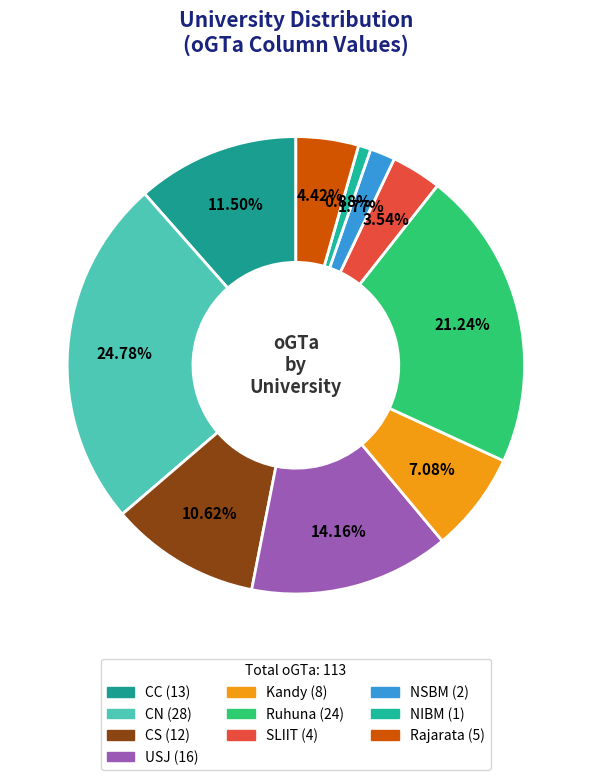

Which has a higher value, CC or Rajarata?

CC